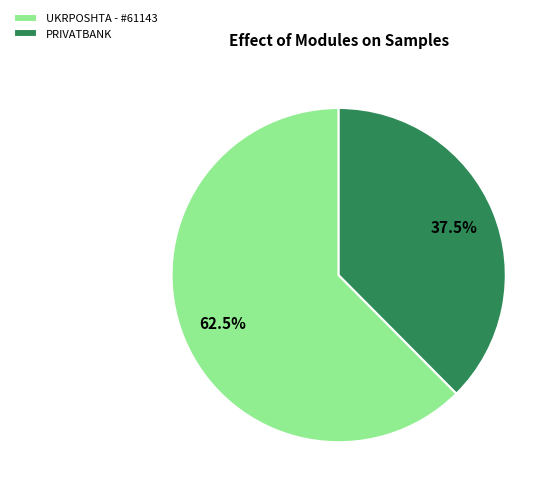

What portion of the pie excludes PRIVATBANK?

62.5%